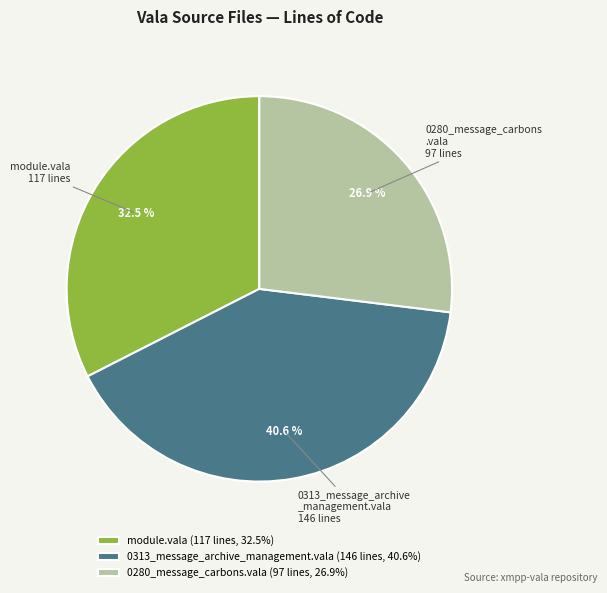

To the nearest percent, what portion does 0280_message_carbons.vala represent?

27%